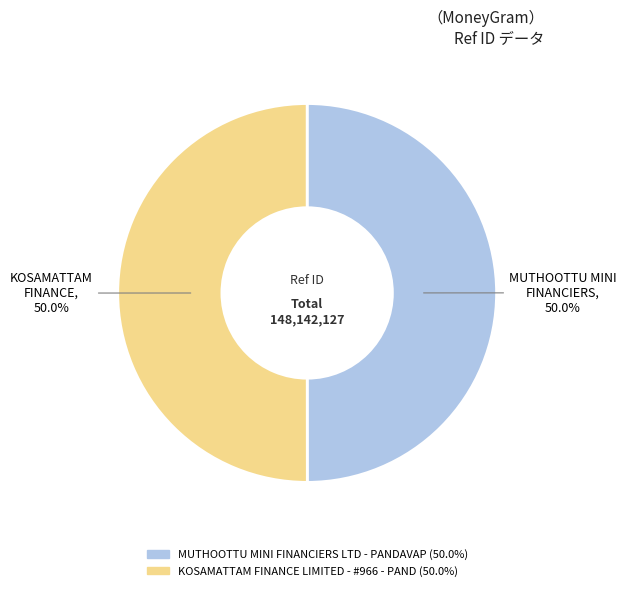

How many slices are in this pie chart?

2